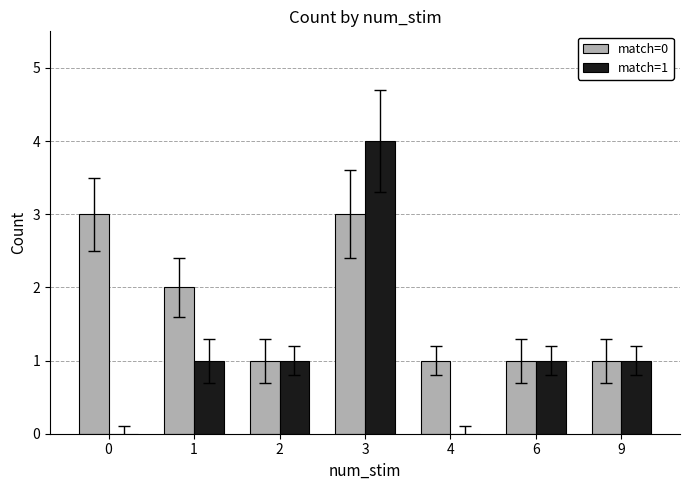

The match=0 series shows 2 at 1. True or false?

True